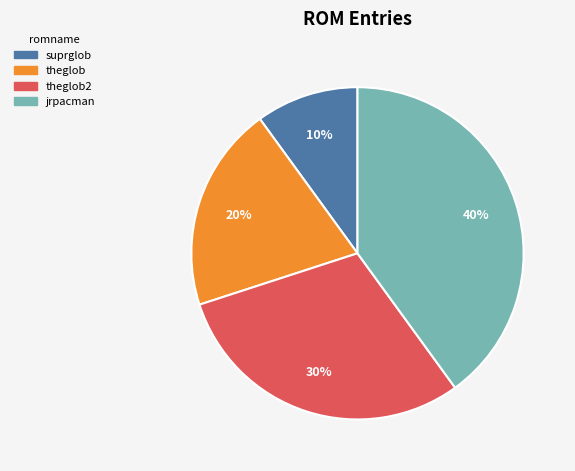

Does jrpacman account for over 50% of the chart?

No